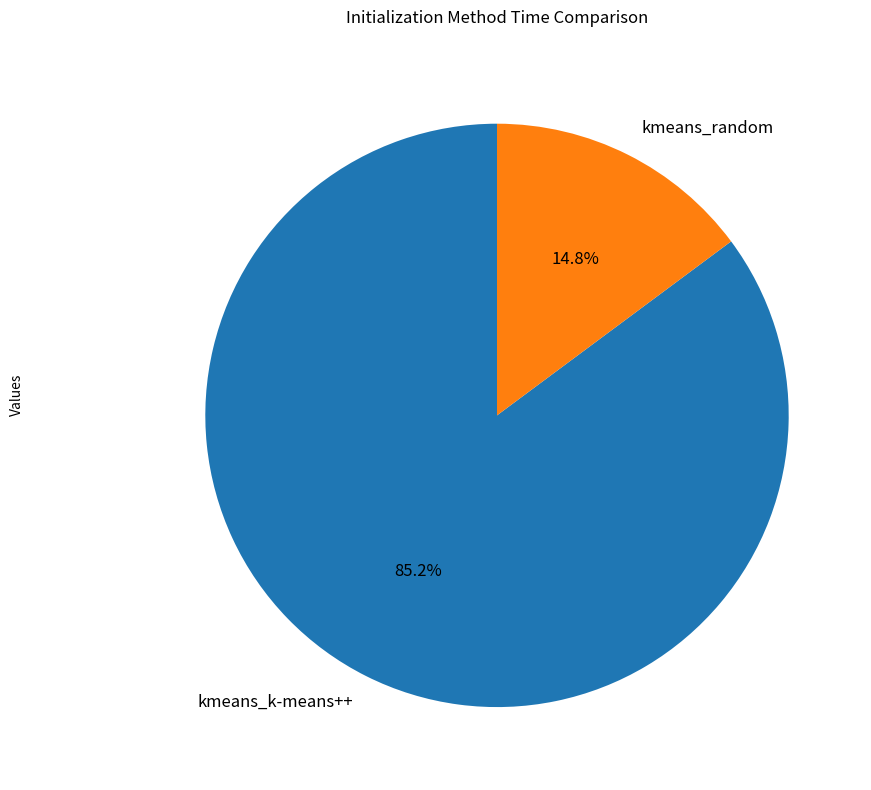

Between kmeans_k-means++ and kmeans_random, which is larger?

kmeans_k-means++